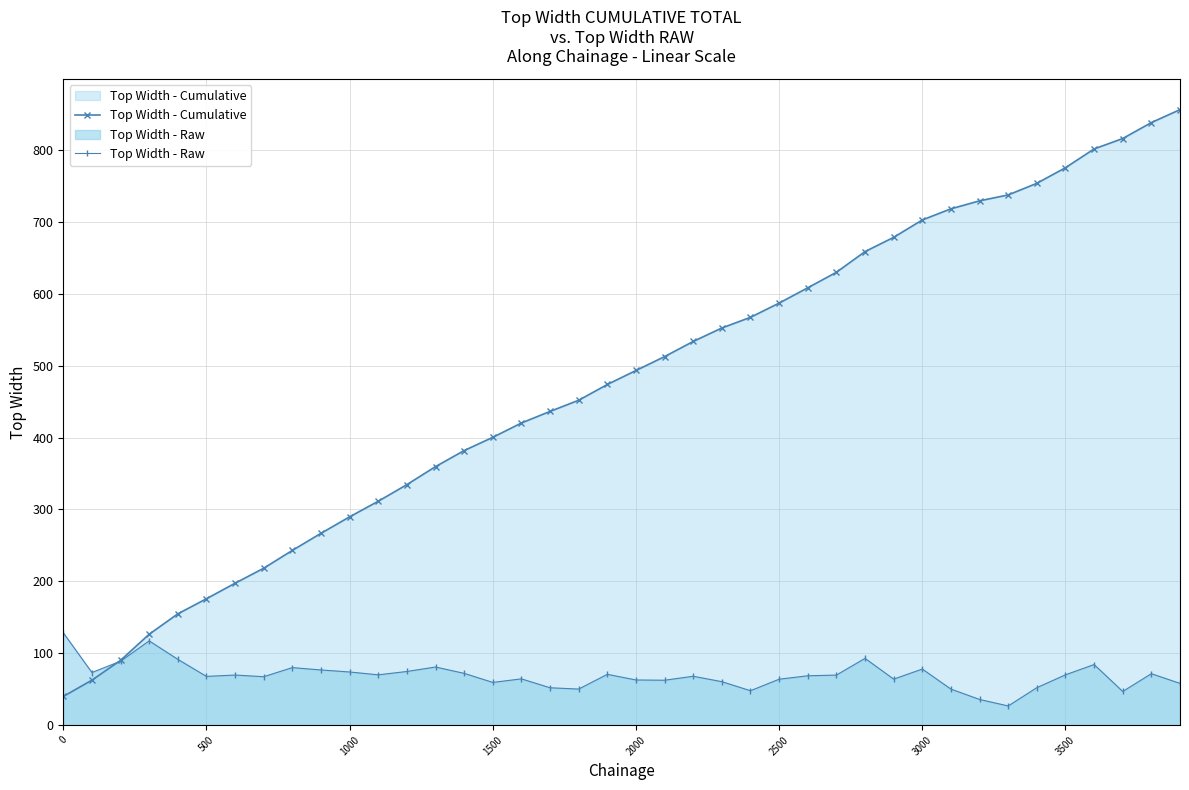

What is the maximum value shown in the chart?

856.1